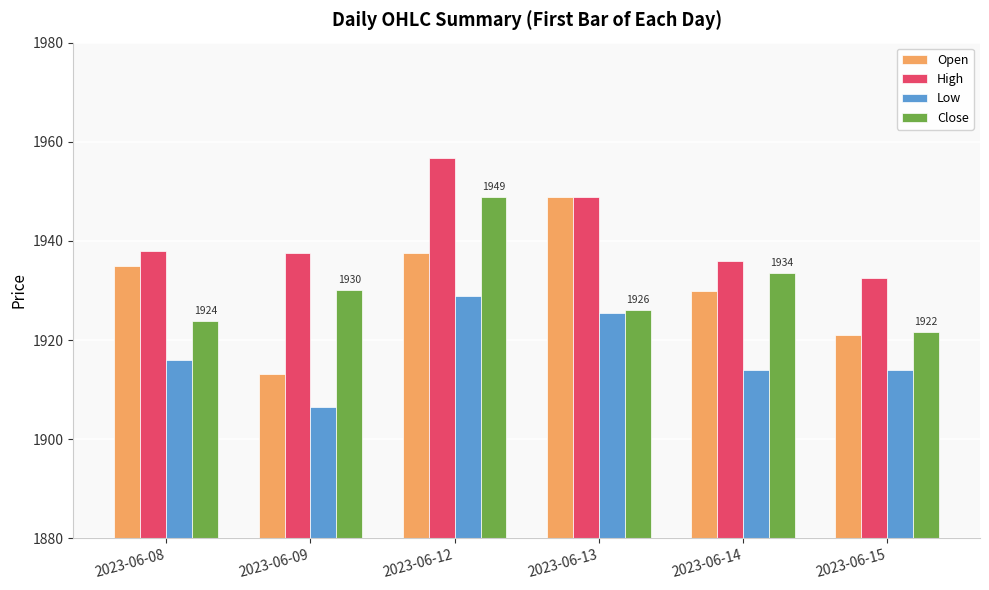

How many bars are there in total?

24